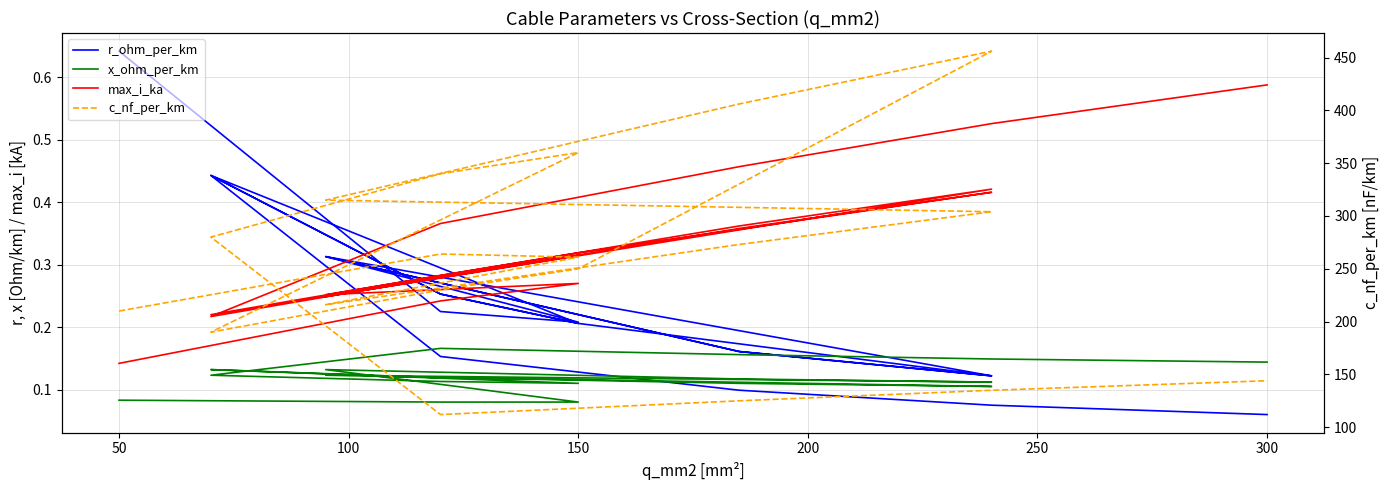

True or false: max_i_ka has more than 0 interior local peaks.

True